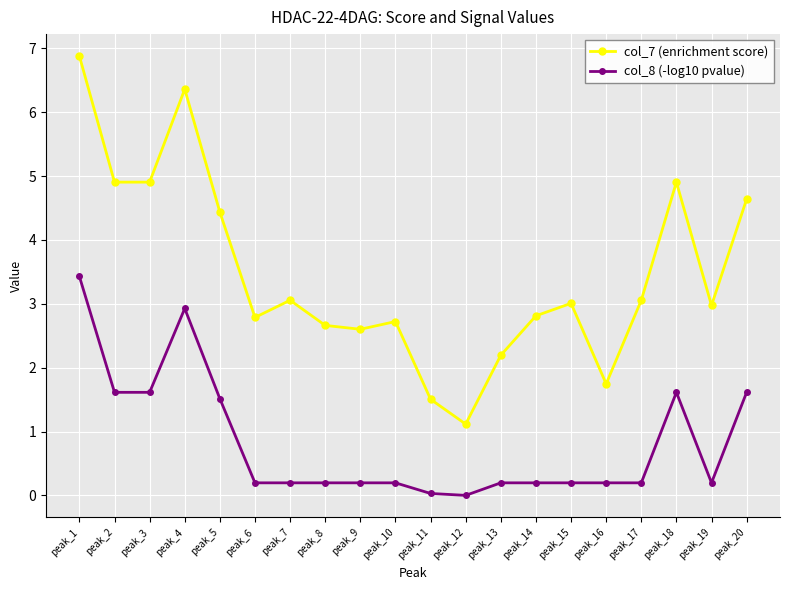

Which category has the highest value in the col_8 (-log10 pvalue) series?

peak_1